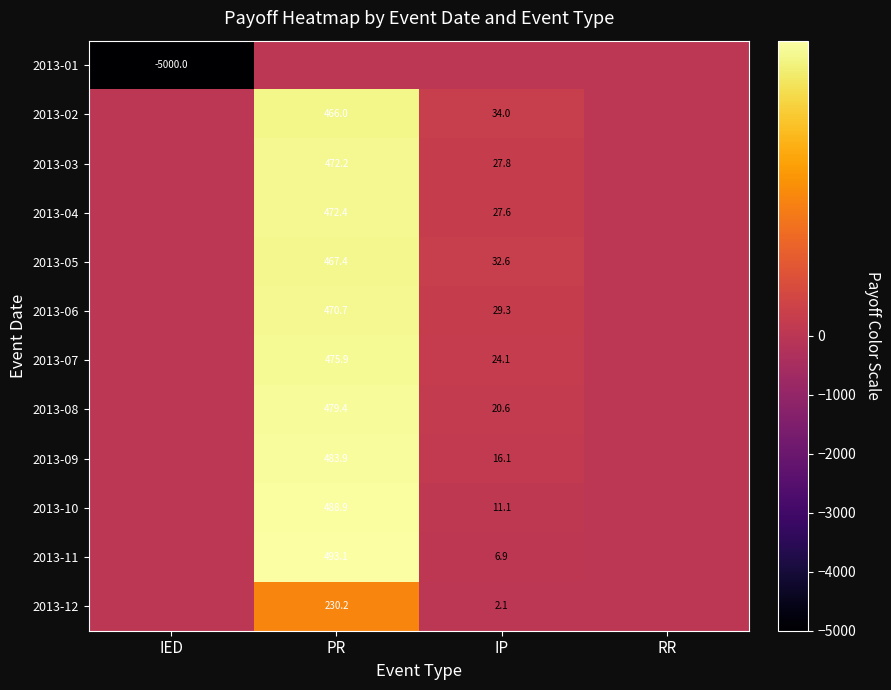

What is the difference between the highest and lowest values at IP?

34.0